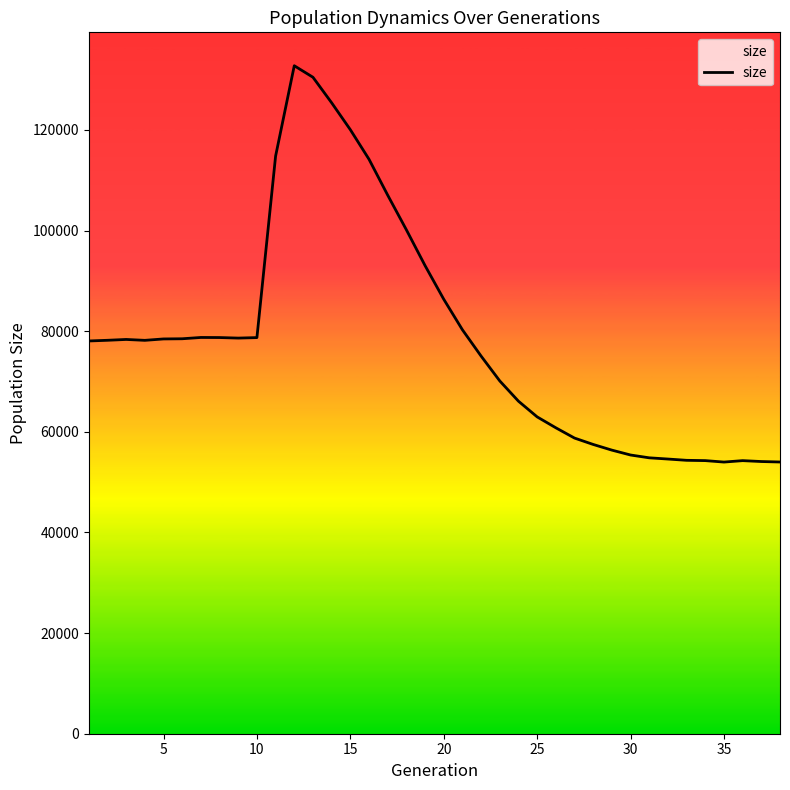

What is the difference between the maximum and minimum values?

78764